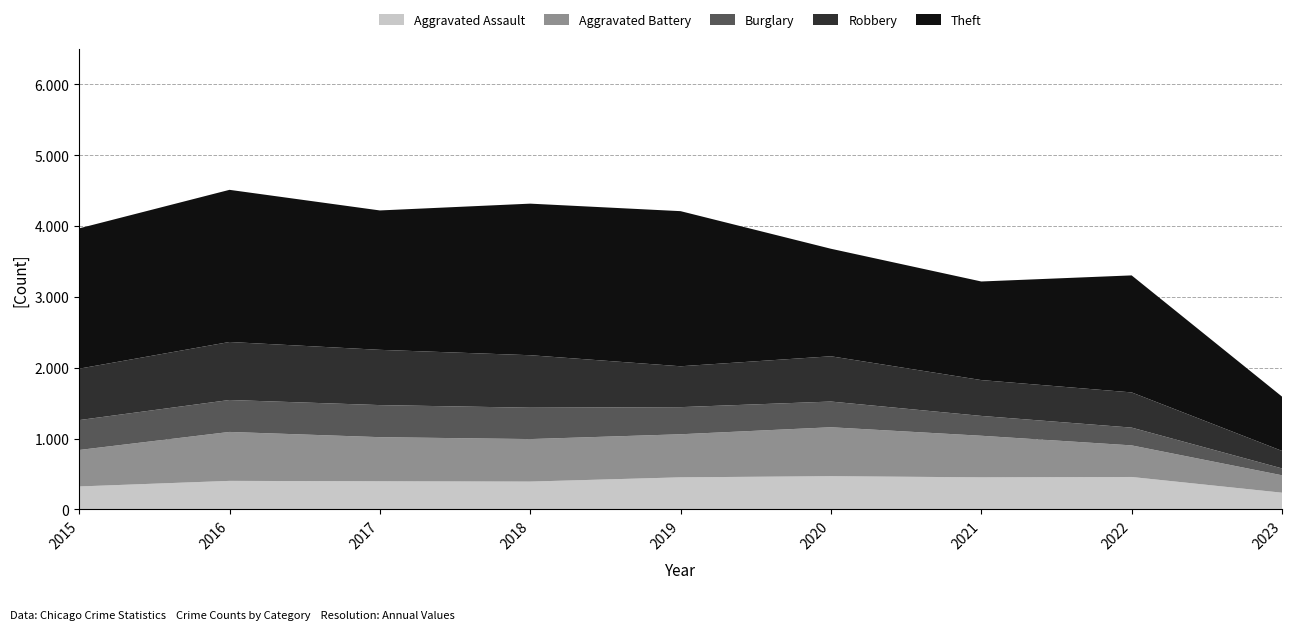

Reading left to right, what are all the values shown in this chart?

Aggravated Assault: 323	402	396	392	452	468	452	457	235
Aggravated Battery: 515	691	623	600	608	691	587	446	246
Burglary: 422	451	453	443	383	363	280	251	97
Robbery: 726	819	780	741	577	639	506	497	247
Theft: 1981	2148	1968	2140	2190	1518	1392	1652	767